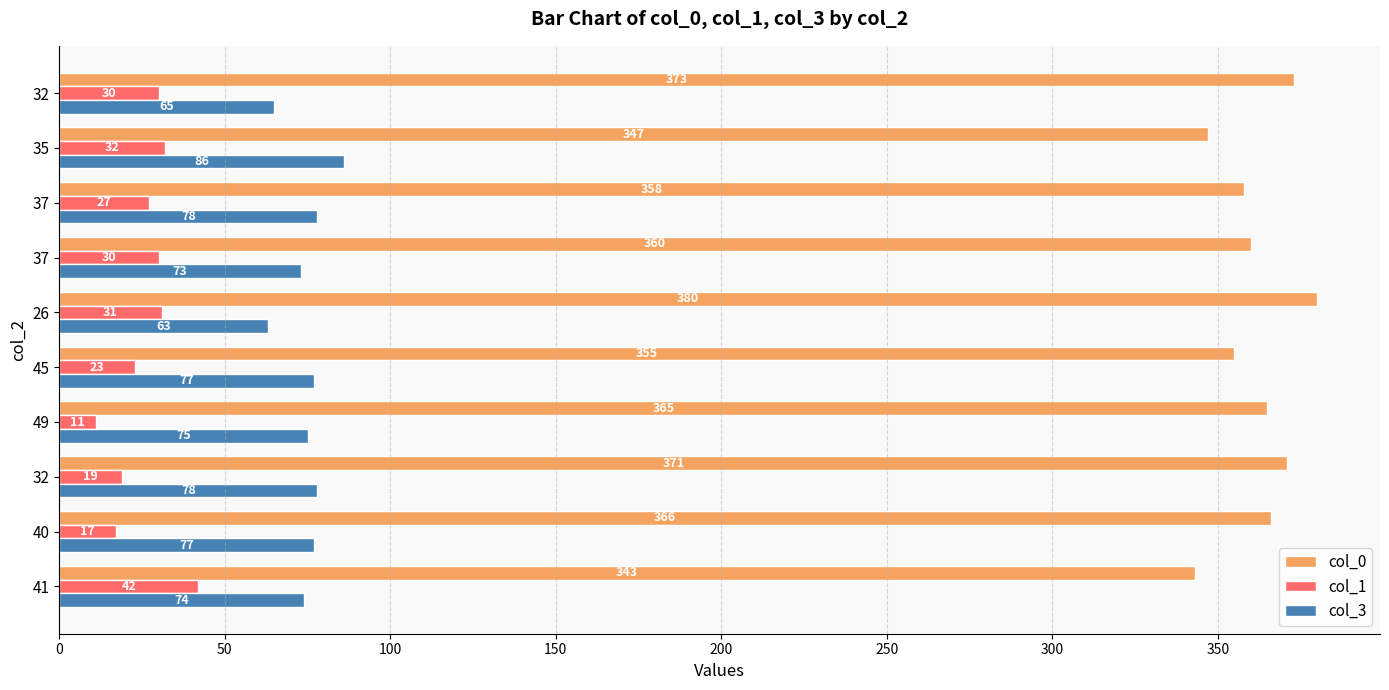

What position from the left is 350?

8